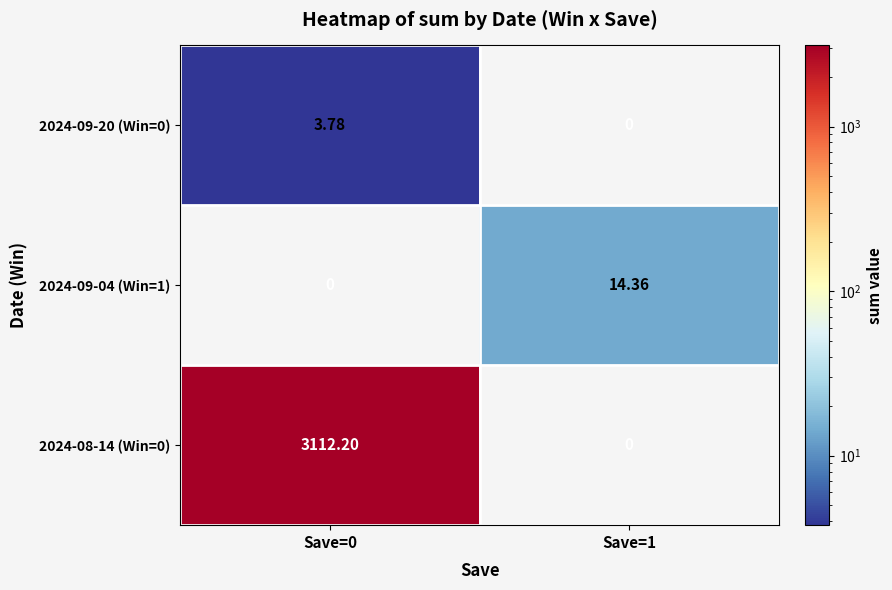

At which category does the chart reach its minimum across all series?

Save=1